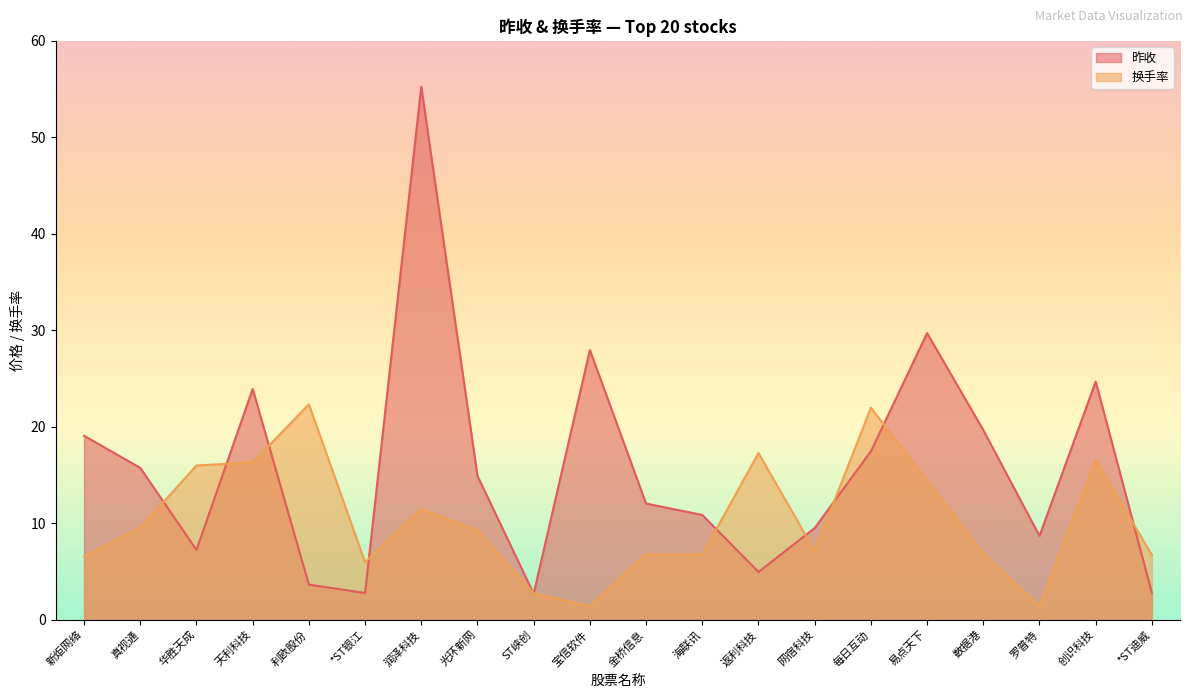

Where is the first local maximum for 昨收?

天利科技